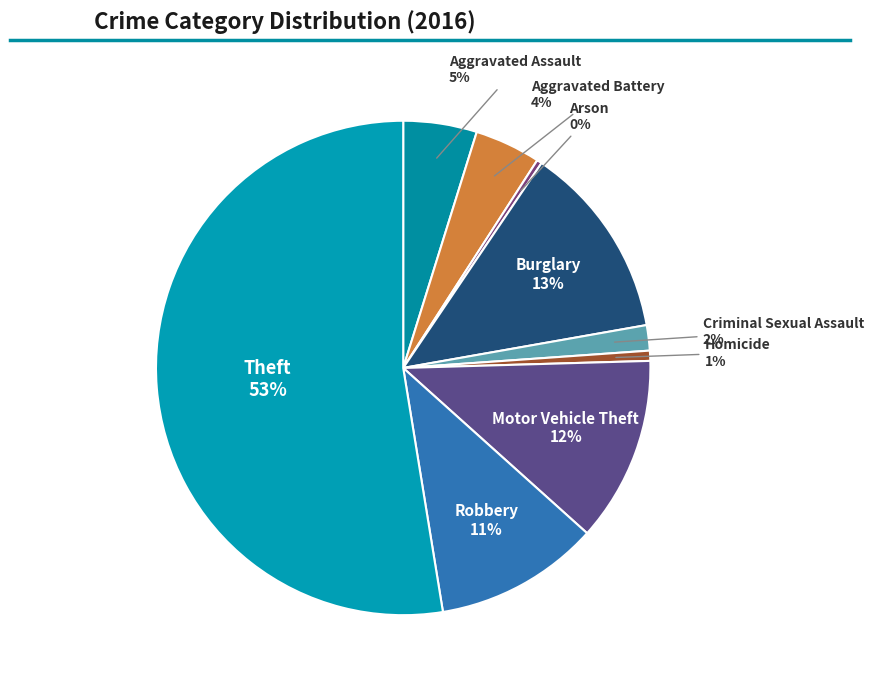

How many slices are in this pie chart?

9